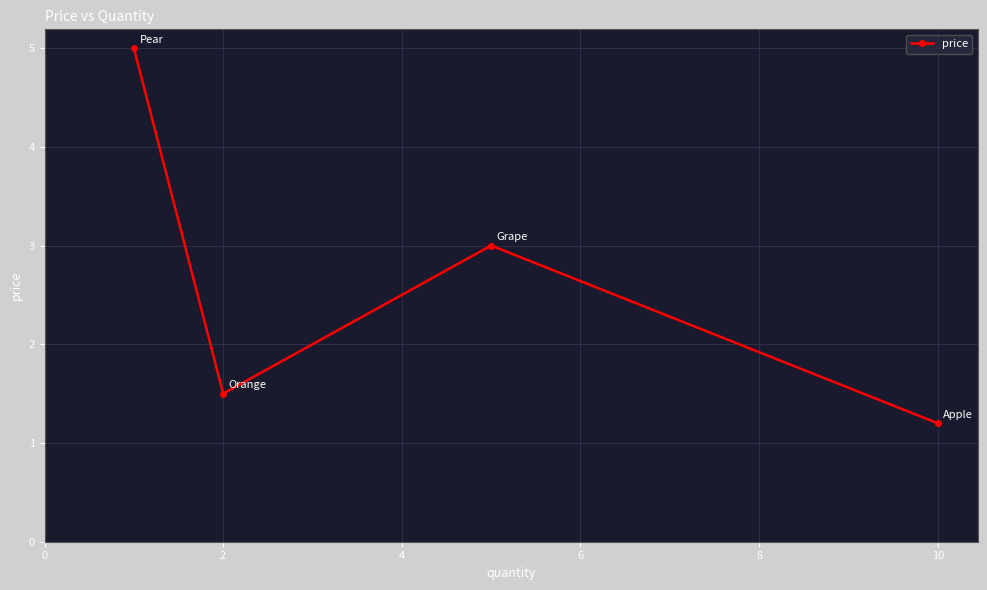

What is the average value?

2.7